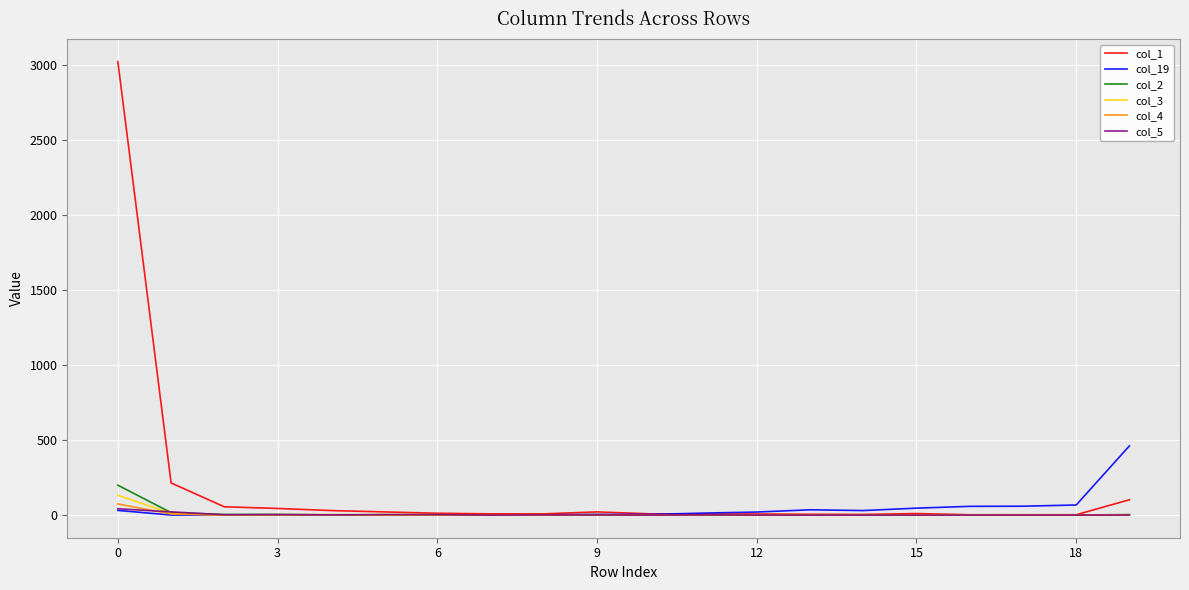

Which series has the largest range (max minus min)?

col_1